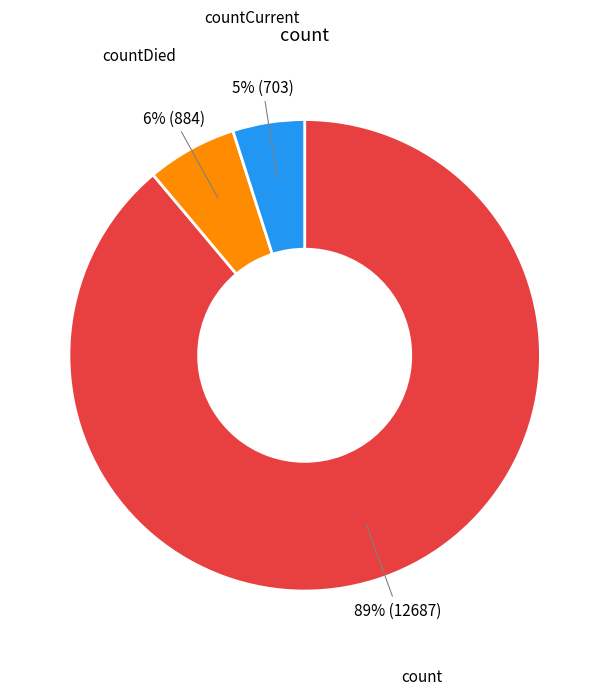

To the nearest percent, what is the average slice percentage?

33%